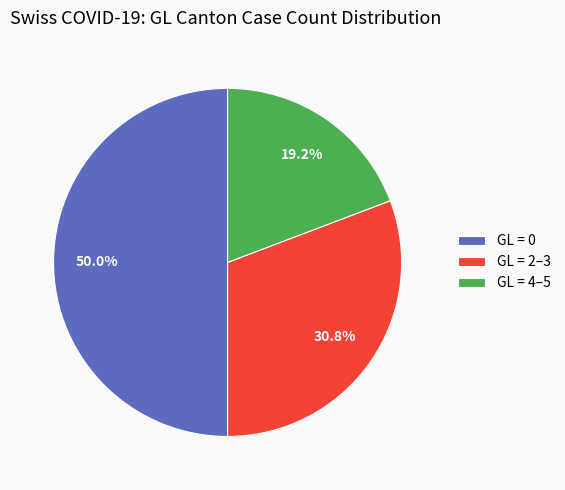

How many slices are in this pie chart?

3